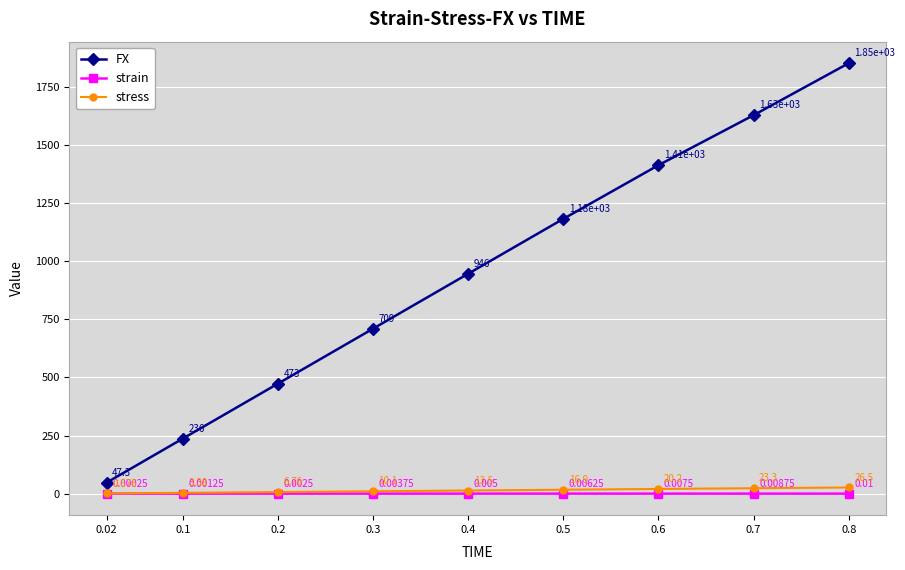

True or false: FX has more than 2 points higher than both neighbors.

False